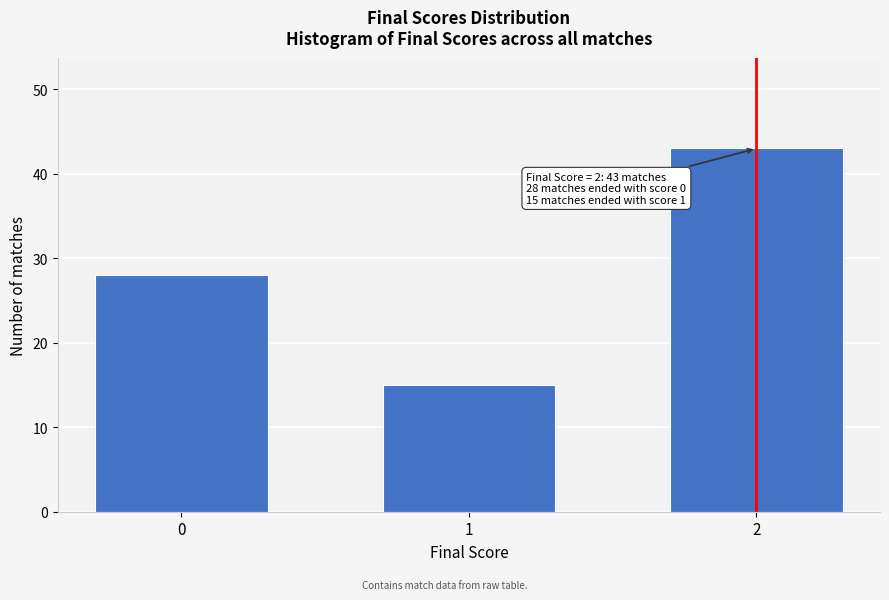

Reading left to right, extract all data points from this chart.

0=28	1=15	2=43